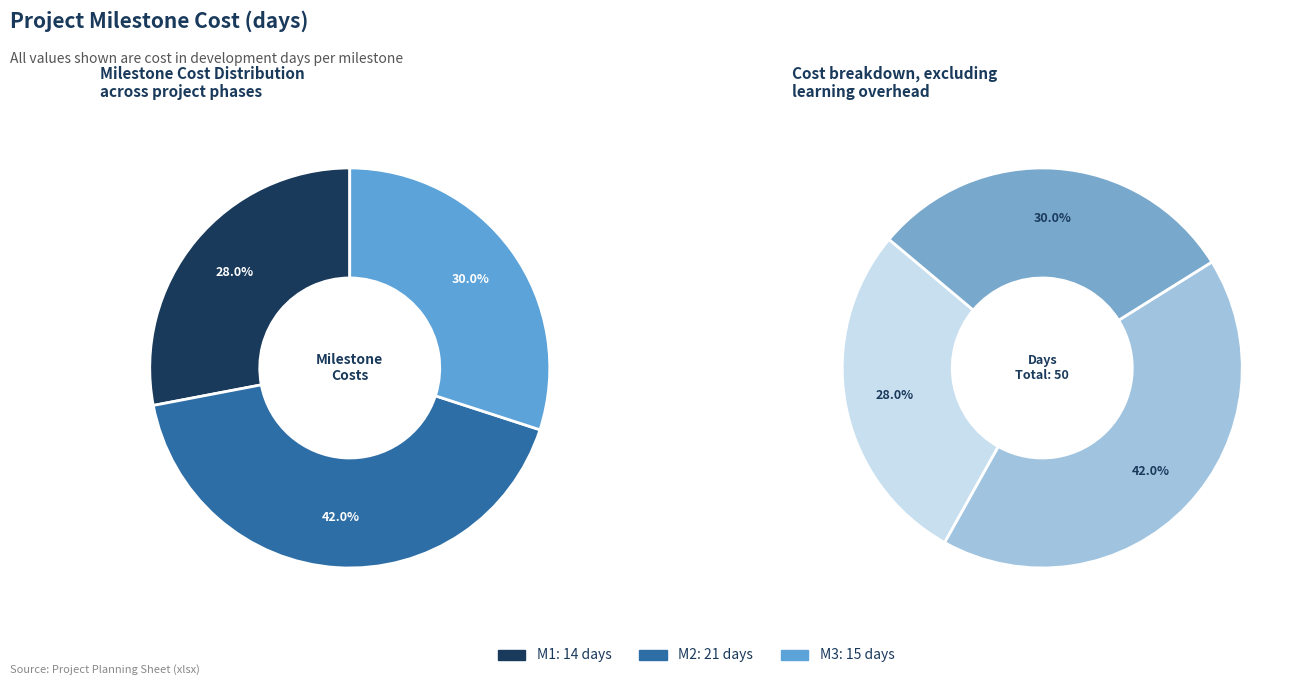

Is it true that M2 is 42% of the pie?

True